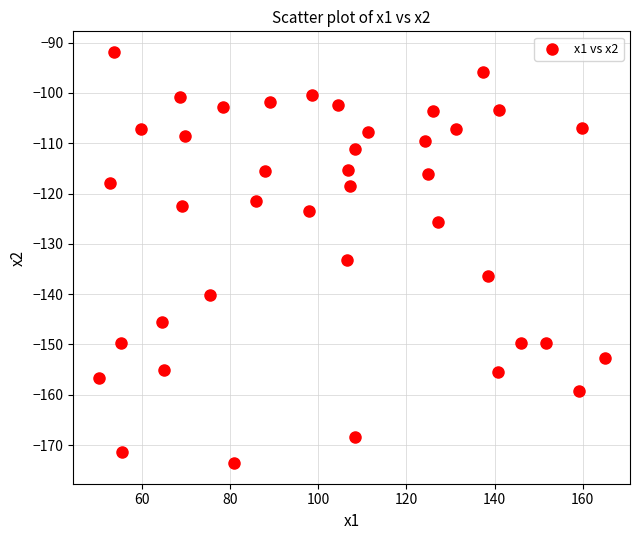

What Y value in the scatter plot is closest to -132?

-133.2